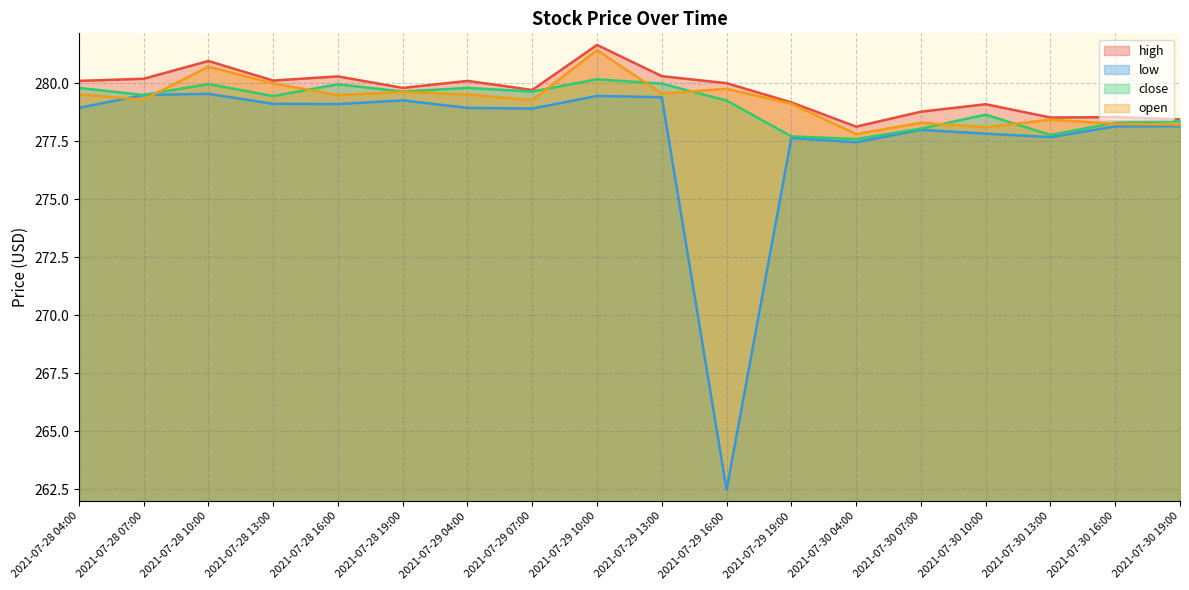

True or false: low has more than 1 interior local peaks.

True